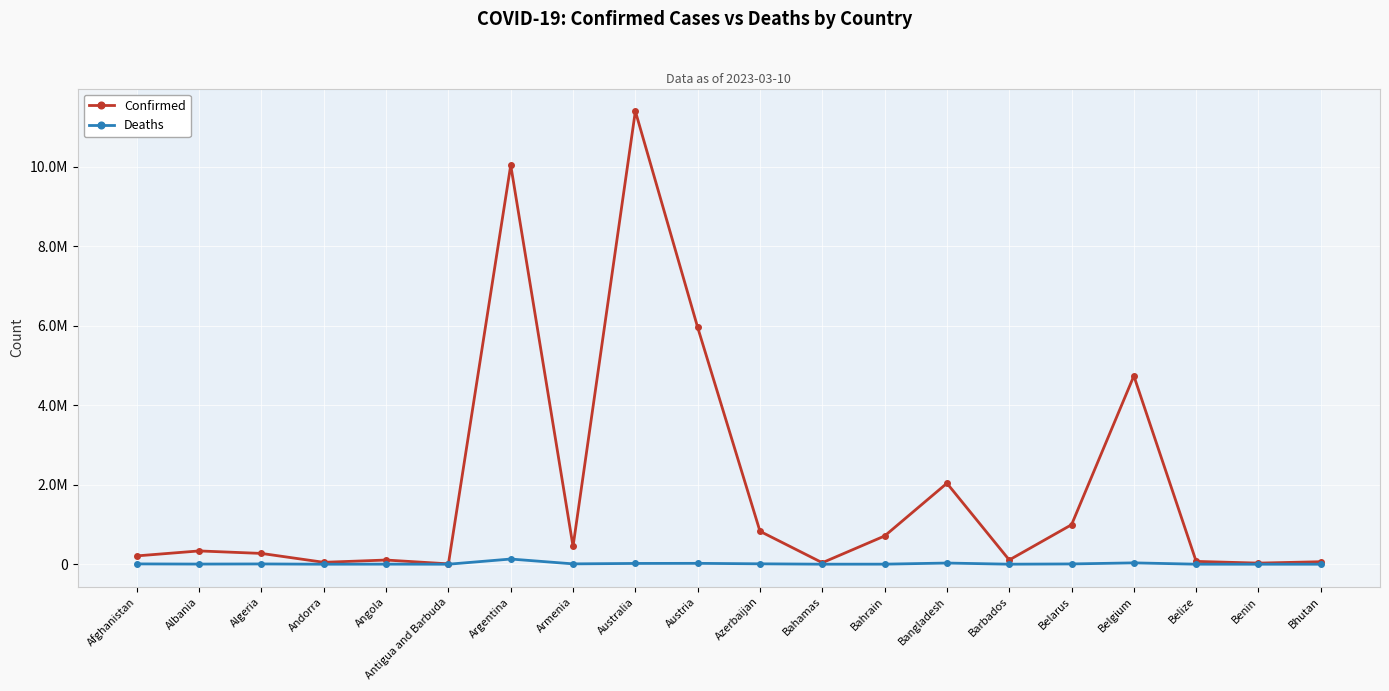

Reading right to left, extract all data points from this chart.

Confirmed: Bhutan=62627	Benin=27999	Belize=70757	Belgium=4739365	Belarus=994037	Barbados=106798	Bangladesh=2037871	Bahrain=710693	Bahamas=37491	Azerbaijan=828825	Austria=5961143	Australia=11401996	Armenia=447308	Argentina=10044957	Antigua and Barbuda=9106	Angola=105288	Andorra=47890	Algeria=271496	Albania=334457	Afghanistan=209484
Deaths: Bhutan=21	Benin=163	Belize=688	Belgium=33814	Belarus=7118	Barbados=579	Bangladesh=29445	Bahrain=1553	Bahamas=833	Azerbaijan=10138	Austria=21970	Australia=19578	Armenia=8727	Argentina=130472	Antigua and Barbuda=146	Angola=1933	Andorra=165	Algeria=6881	Albania=3598	Afghanistan=7896